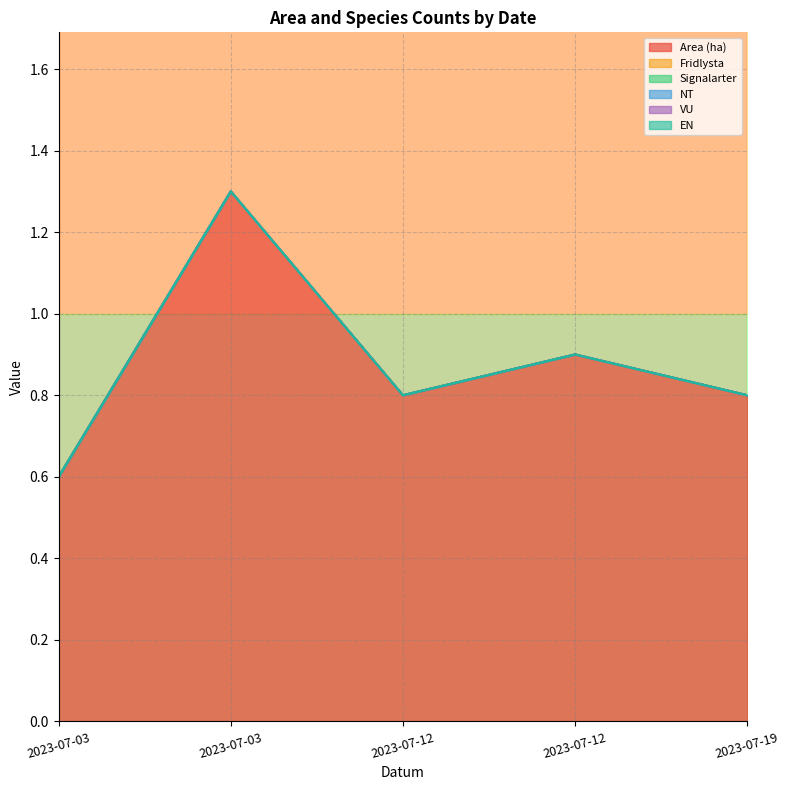

What is the sum of all Area (ha) values?

4.4